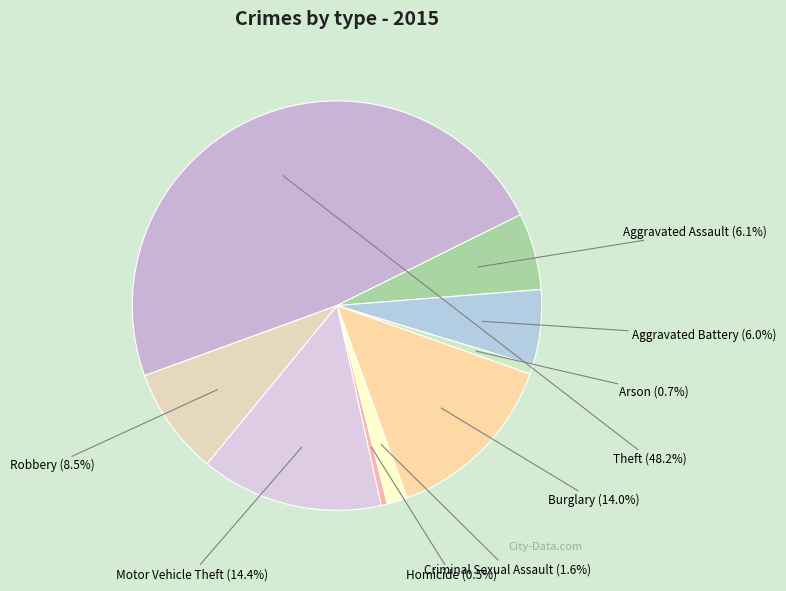

Rank the categories by value from lowest to highest.

Homicide, Arson, Criminal Sexual Assault, Aggravated Battery, Aggravated Assault, Robbery, Burglary, Motor Vehicle Theft, Theft